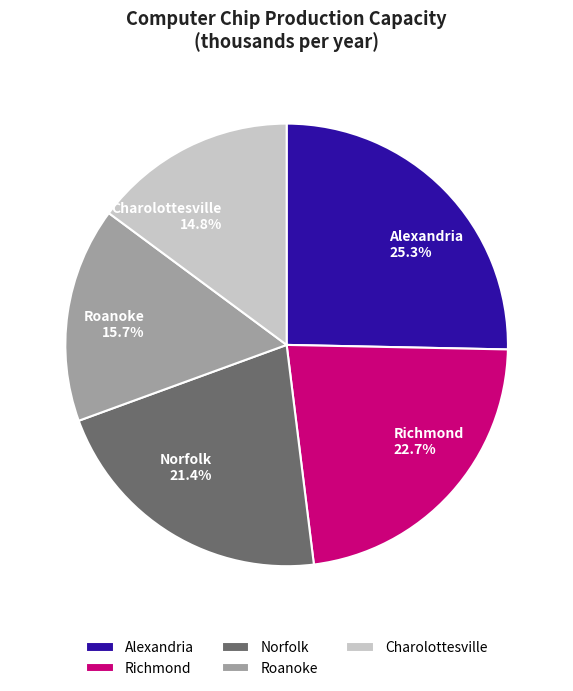

Approximately how many times larger is the value at Alexandria 25.3% compared to Charolottesville 14.8%?

1.7